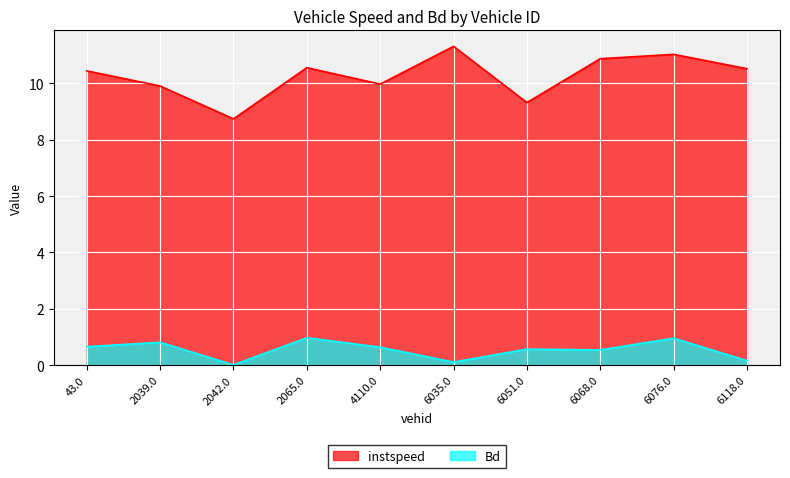

What is the spread (max minus min) of values at 6076.0?

10.1